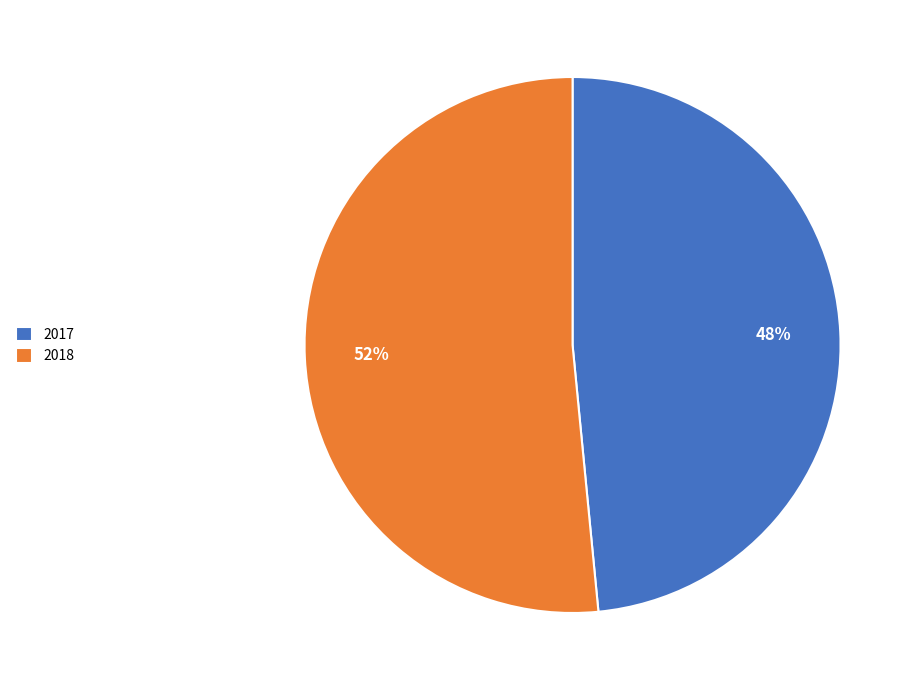

True or false: 2018 accounts for 66% of the total.

False